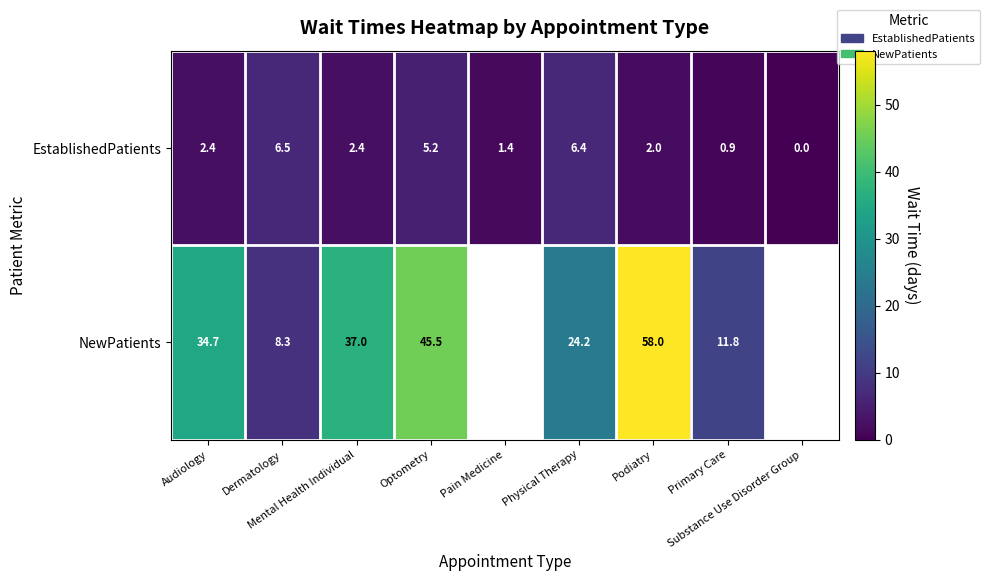

What is the average value of the EstablishedPatients series?

3.0